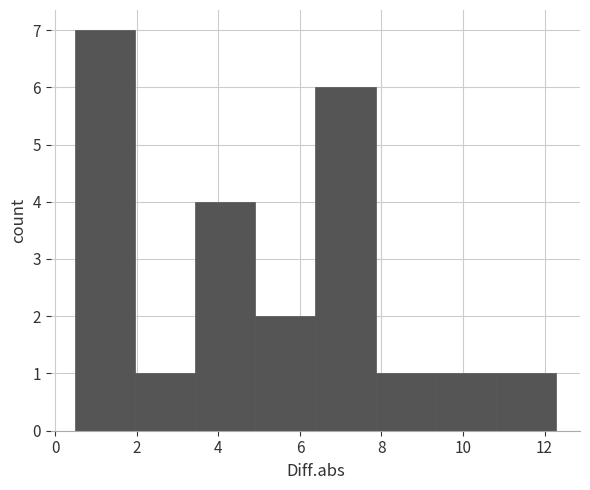

Reading left to right, list every bar in this chart as the range it spans on the x-axis followed by its height. Neither the bar edges nor the heights are printed on the chart, so give them approximately, as read against the axes.

0.4 to 2.0: 7
2.0 to 3.4: 1
3.4 to 5.0: 4
5.0 to 6.4: 2
6.4 to 7.8: 6
7.8 to 9.4: 1
9.4 to 10.8: 1
10.8 to 12.2: 1